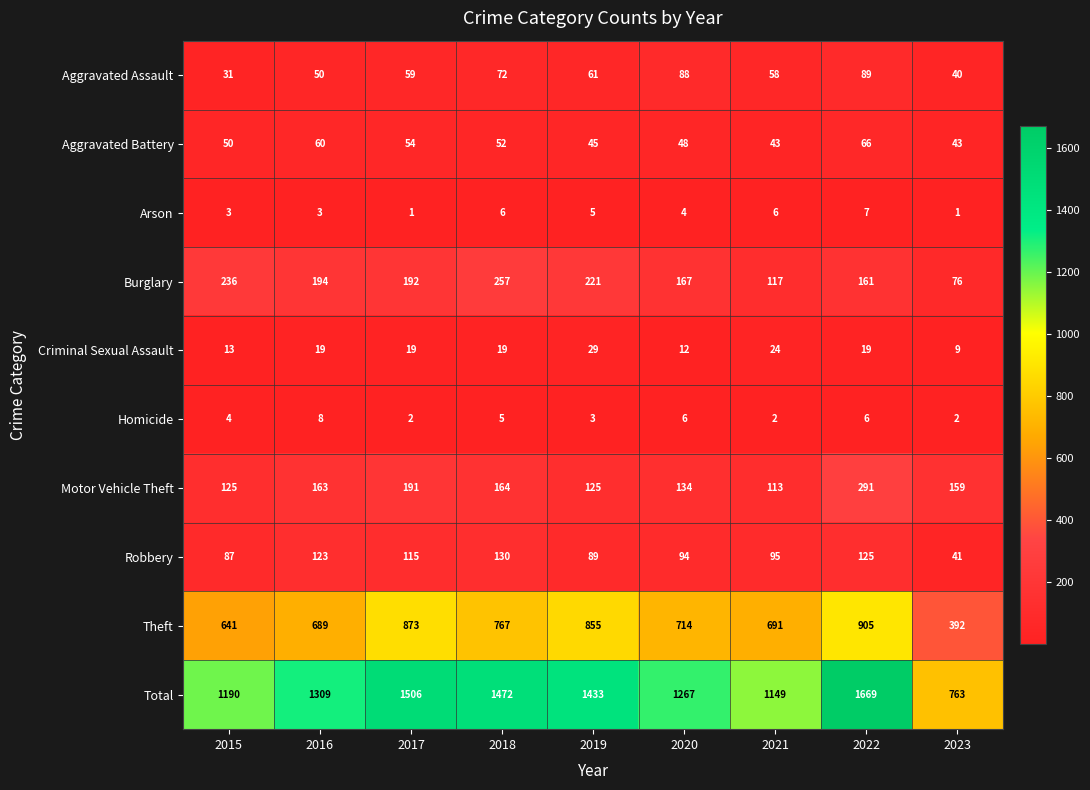

Which series has the widest spread of values?

Total